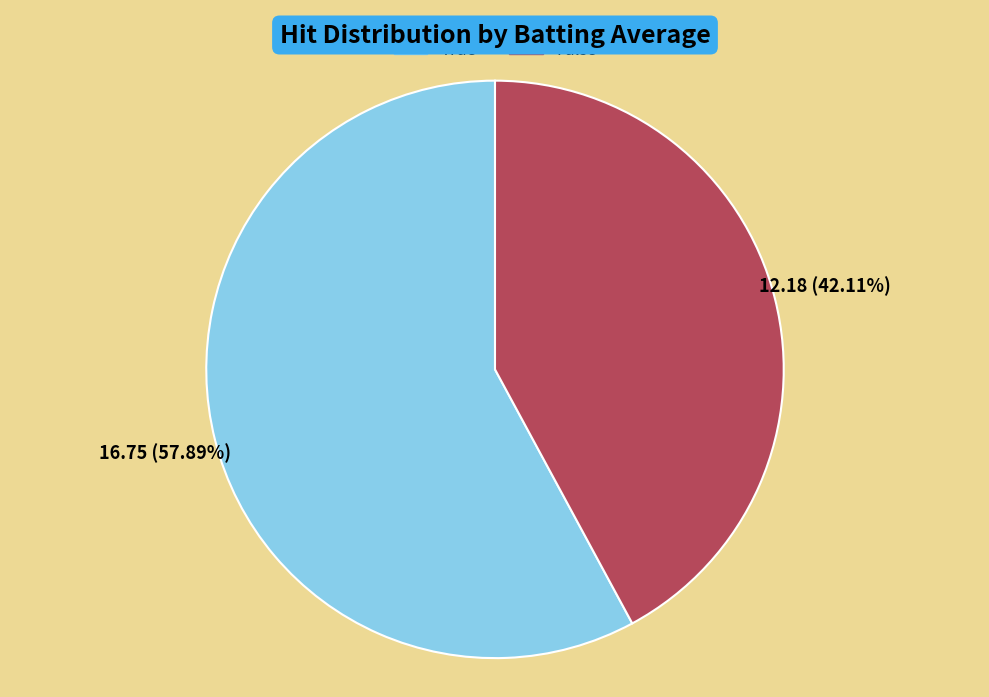

Which has a higher value, False or True?

True